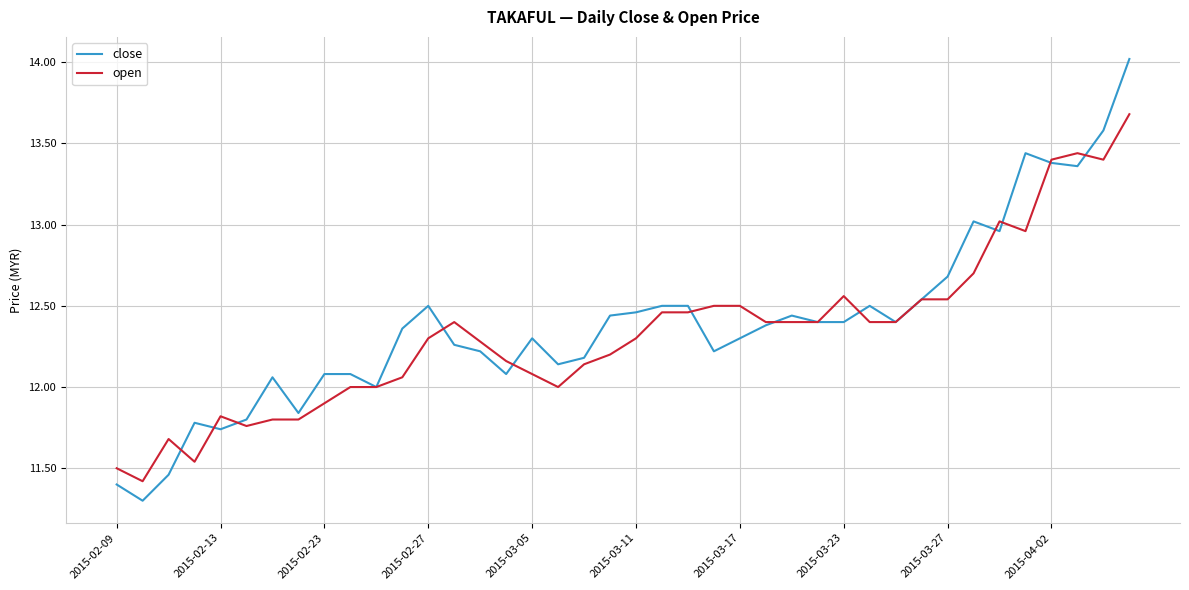

Rank the series by their maximum value, from highest to lowest.

close, open